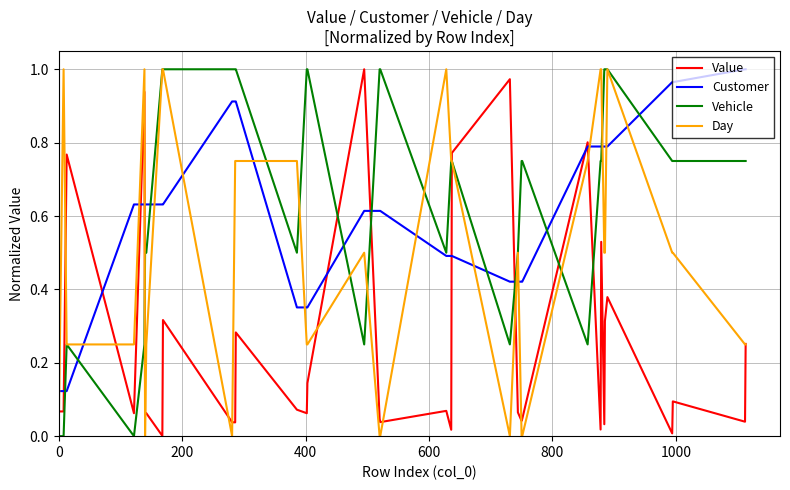

After their last crossing, which series has the higher values: Customer or Value?

Customer